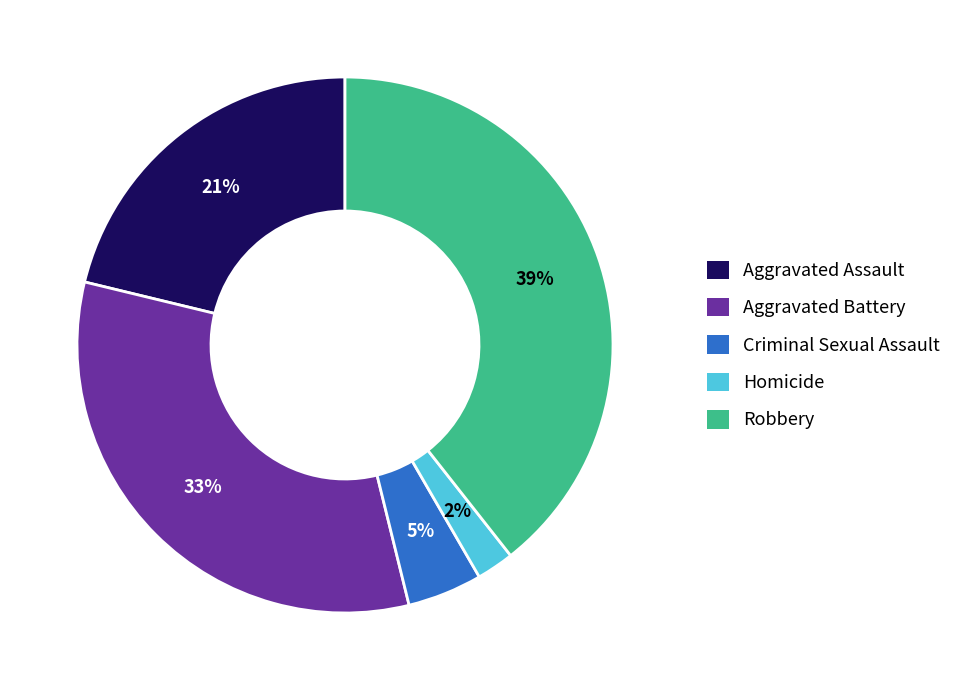

Do Homicide and Aggravated Battery together represent more than half of the pie?

No